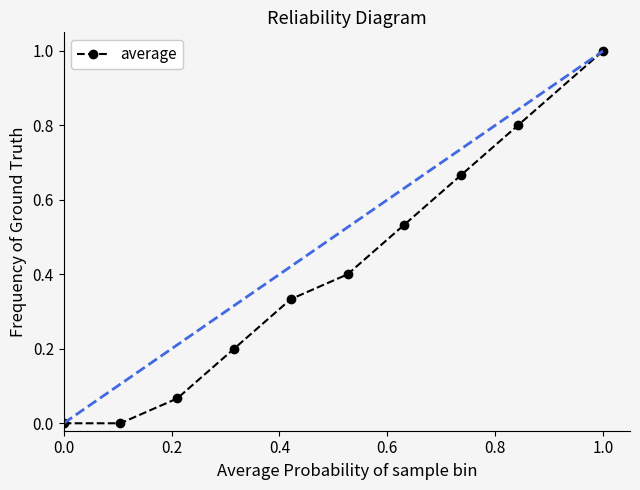

Reading left to right, list all the values displayed in this chart.

0.0	0.0	0.1	0.2	0.3	0.4	0.5	0.7	0.8	1.0